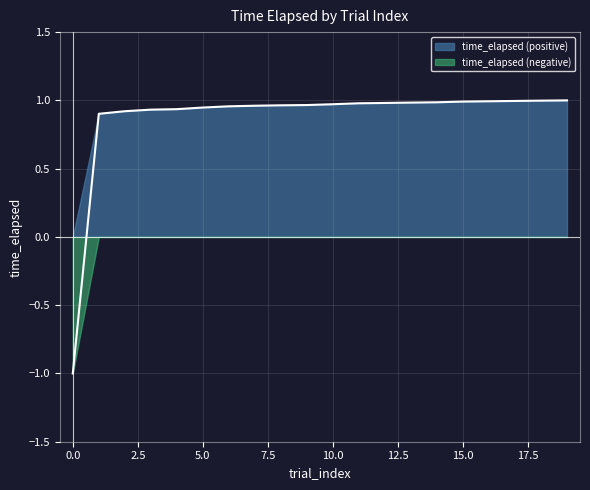

At which category does the chart reach its peak across all series?

19